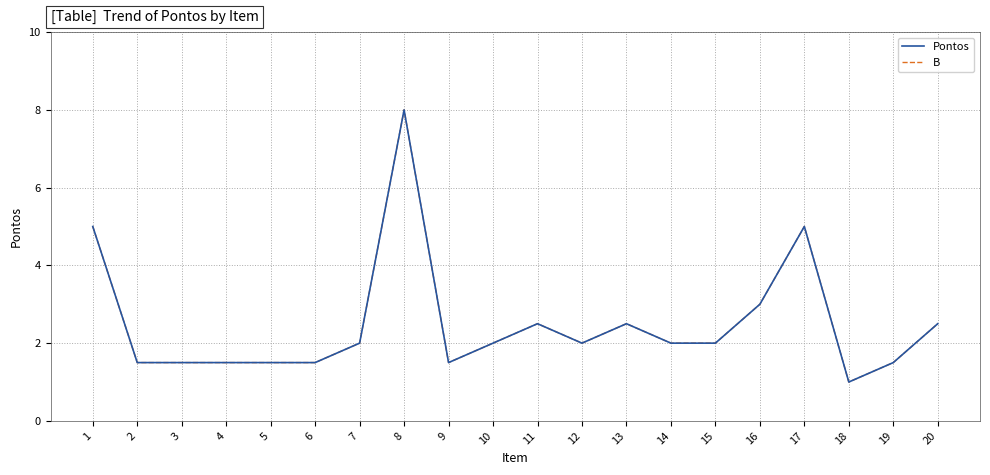

Does the chart have visible grid lines?

Yes